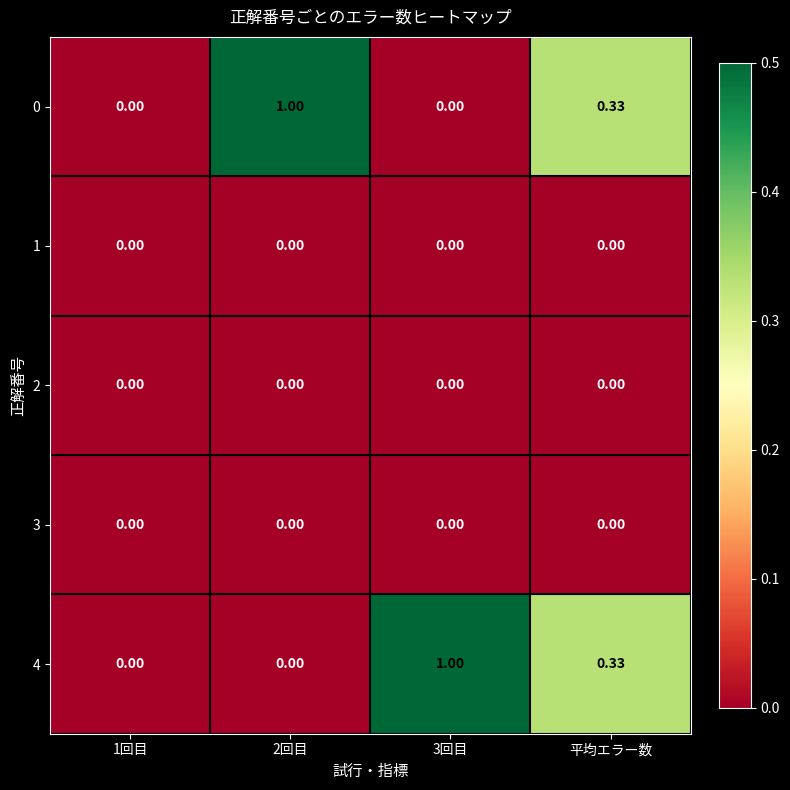

Is the value of 1 at 3回目 greater than the value of 4 at 3回目?

No